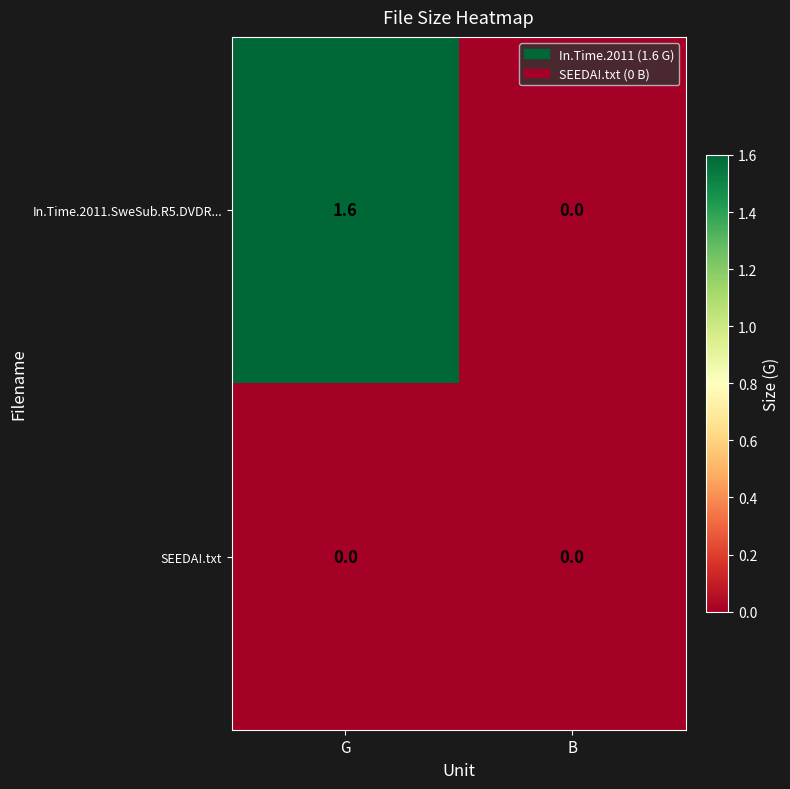

Reading left to right, extract all data points from this chart.

In.Time.2011.SweSub.R5.DVDR...: 1.6	0.0
SEEDA!.txt: 0.0	0.0